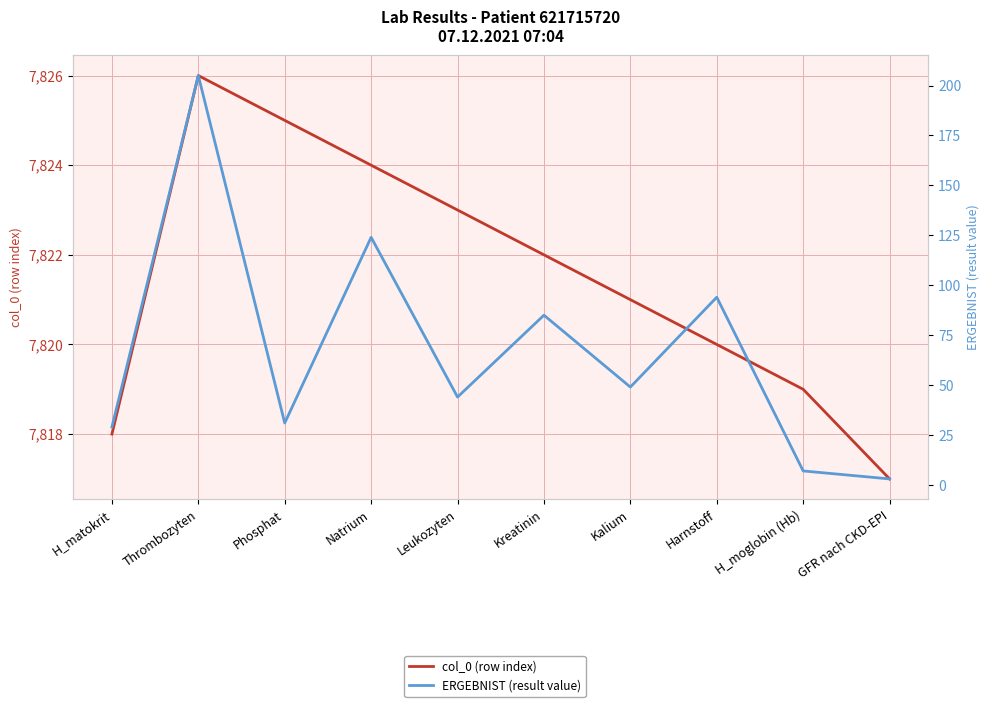

Rank the series at Kreatinin from highest to lowest value.

col_0 (row index), ERGEBNIST (result value)